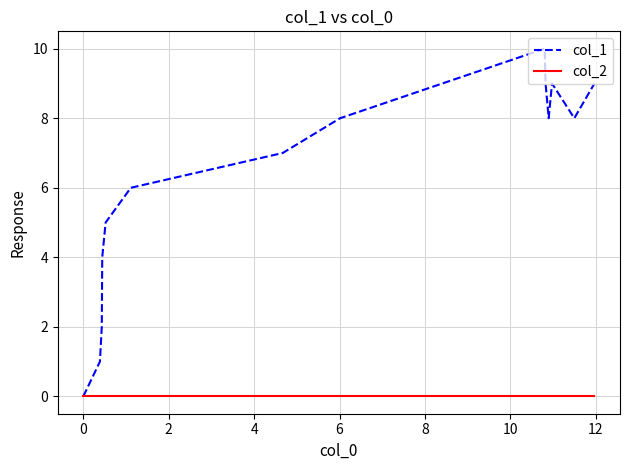

List the series in order of their overall mean, lowest first.

col_2, col_1